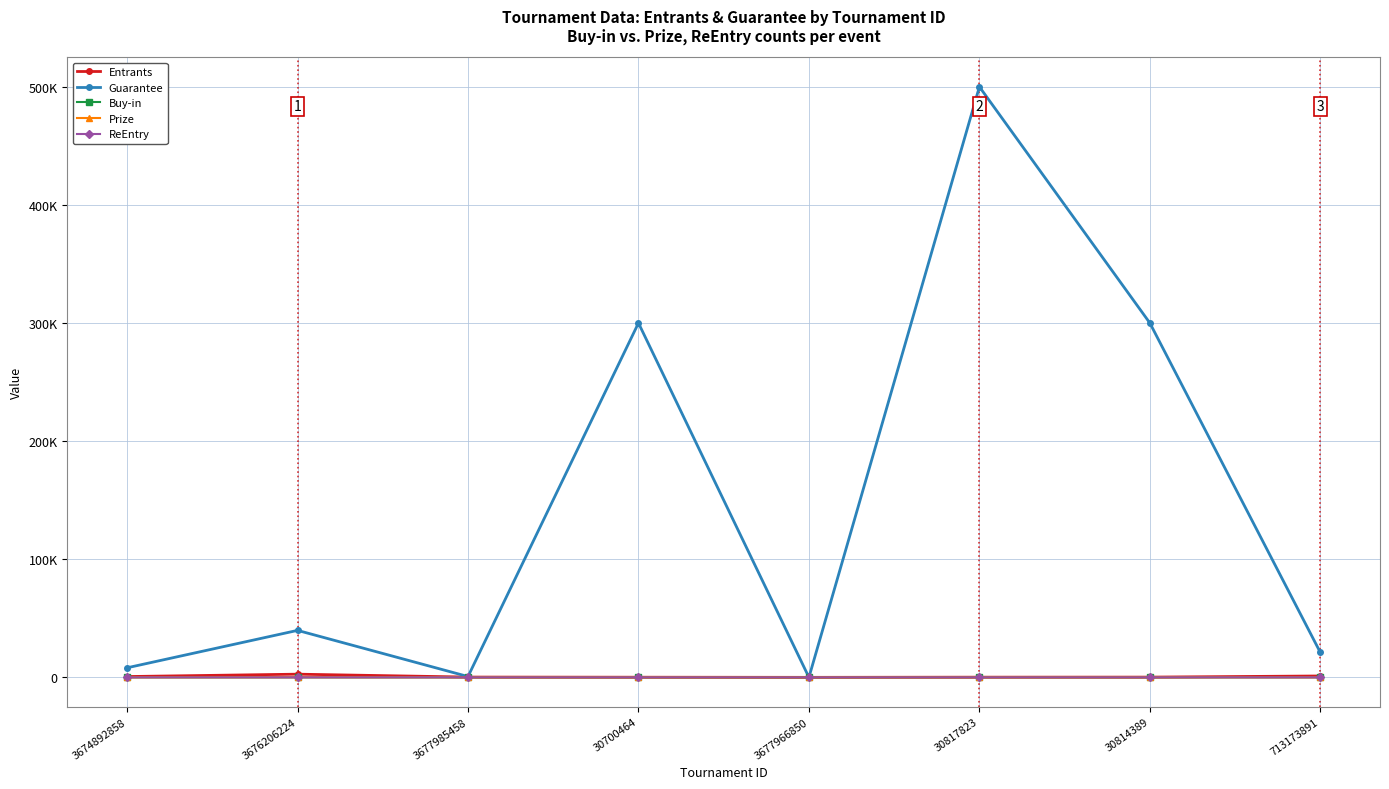

What is the label of the 2nd point from the right?

30814389